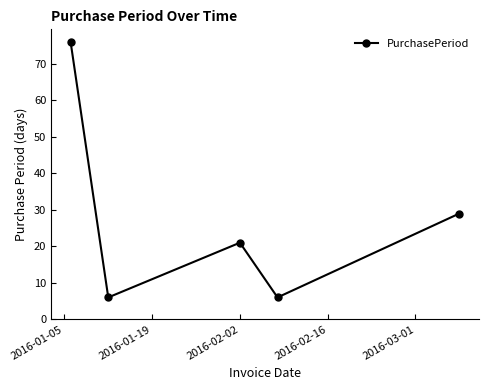

What is the smallest value displayed?

6